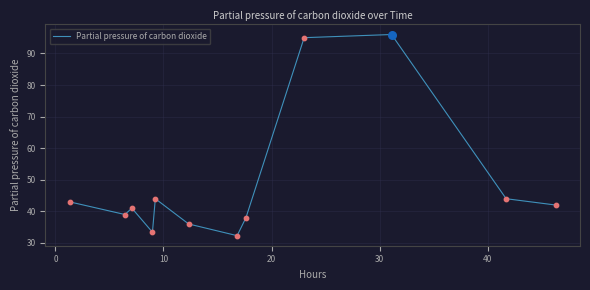

What is the greatest value displayed?

96.0